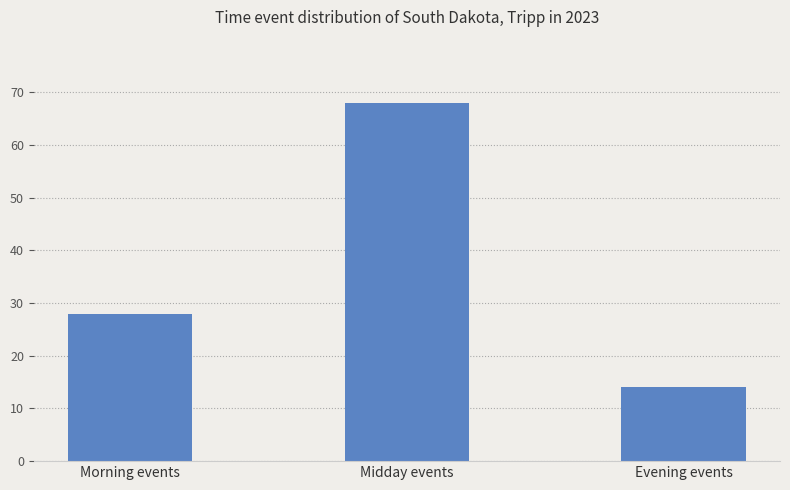

Reading right to left, what are all the values shown in this chart?

14	68	28